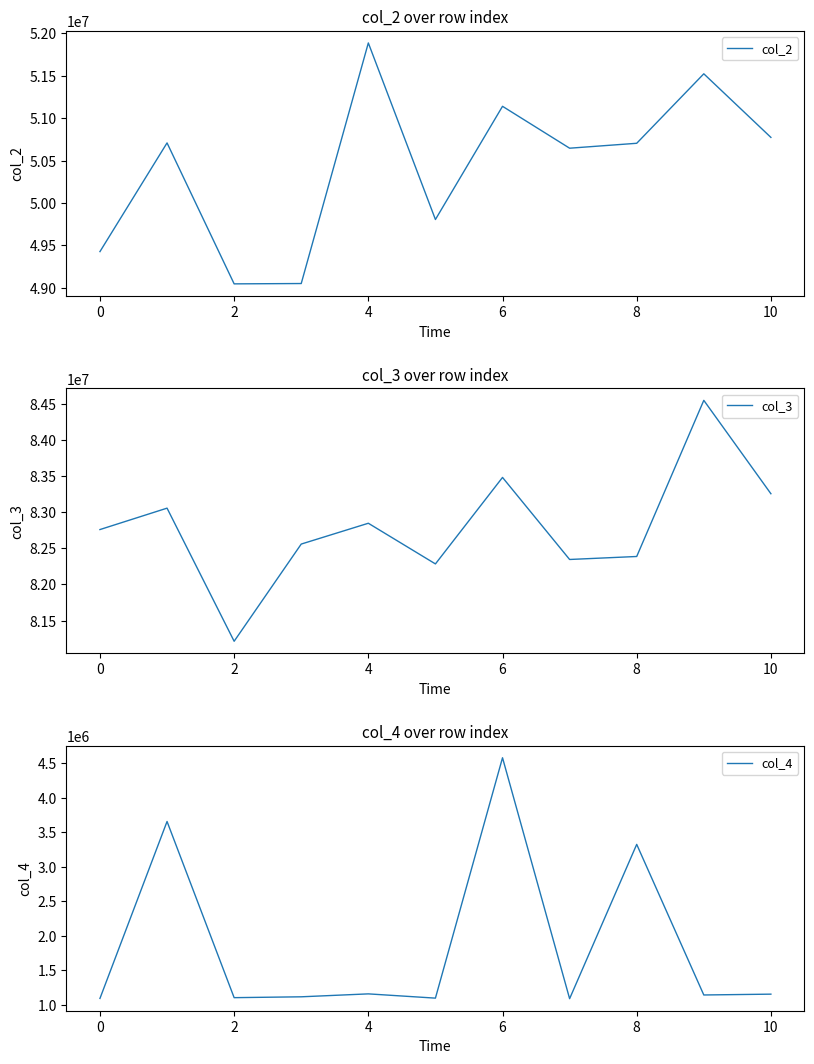

Where is col_3 nearest to the value 82880021?

4